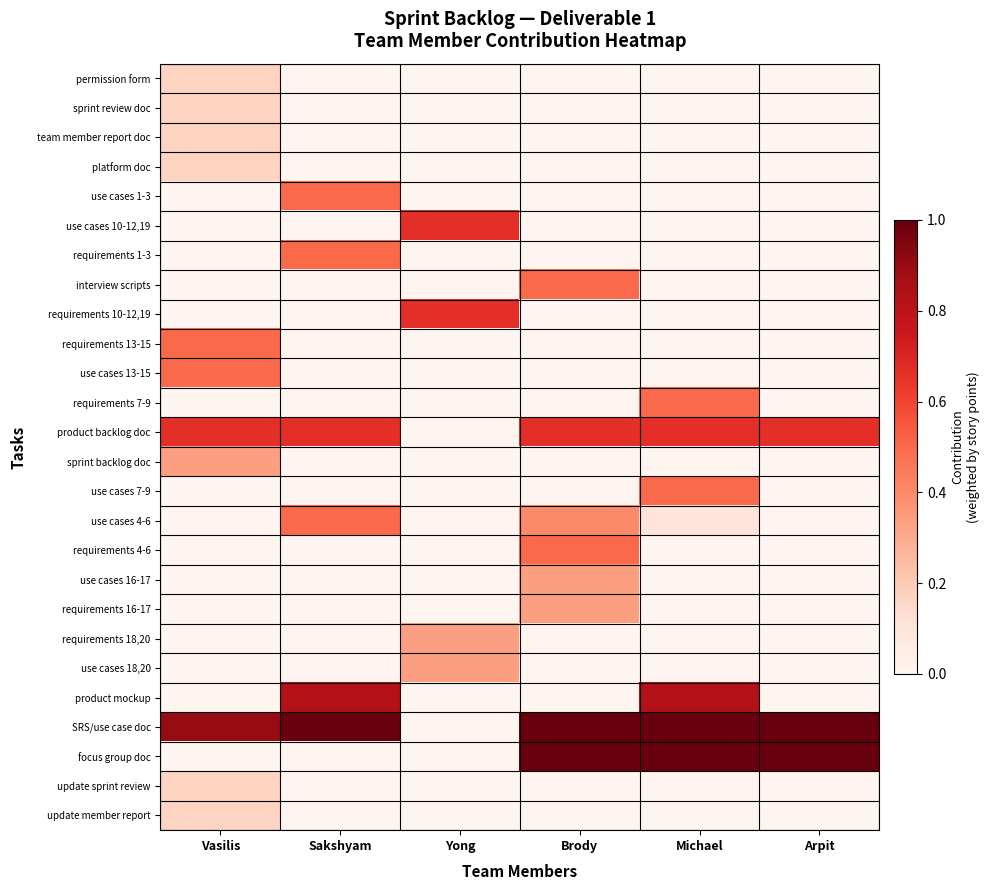

What is the difference between the highest and lowest values at Sakshyam?

1.0